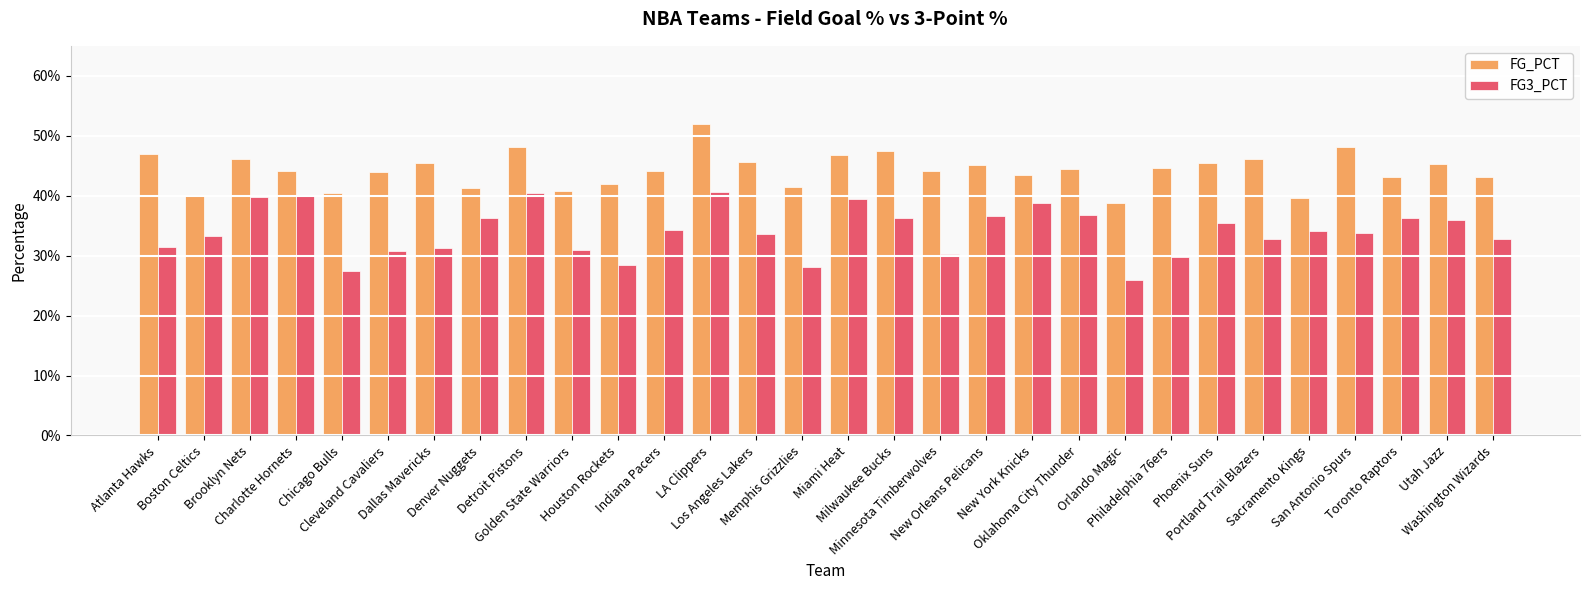

What is the total value across all series at Orlando Magic?

0.6